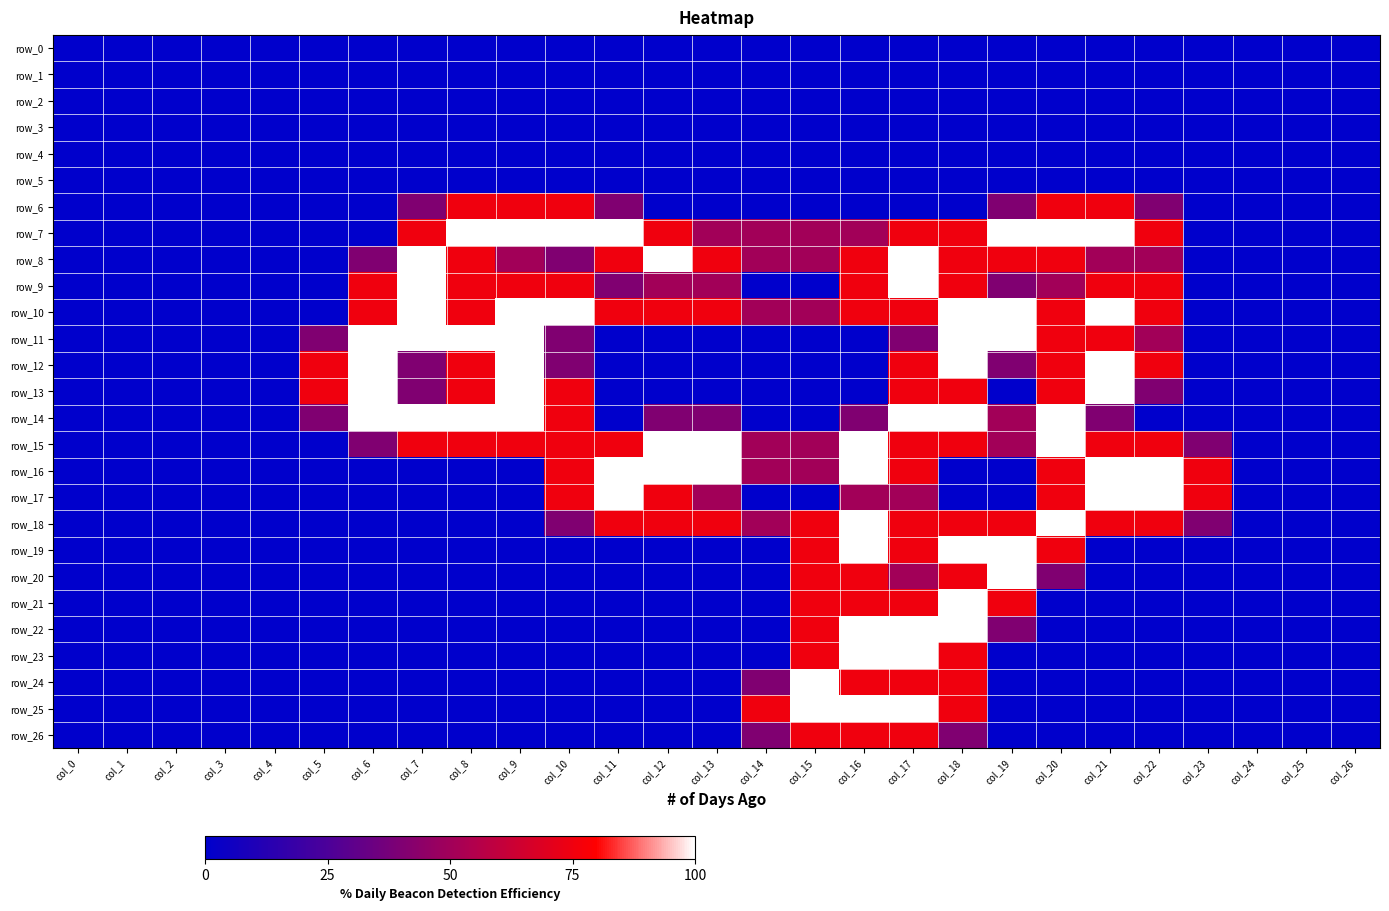

At how many categories does at least one series exceed 1?

19